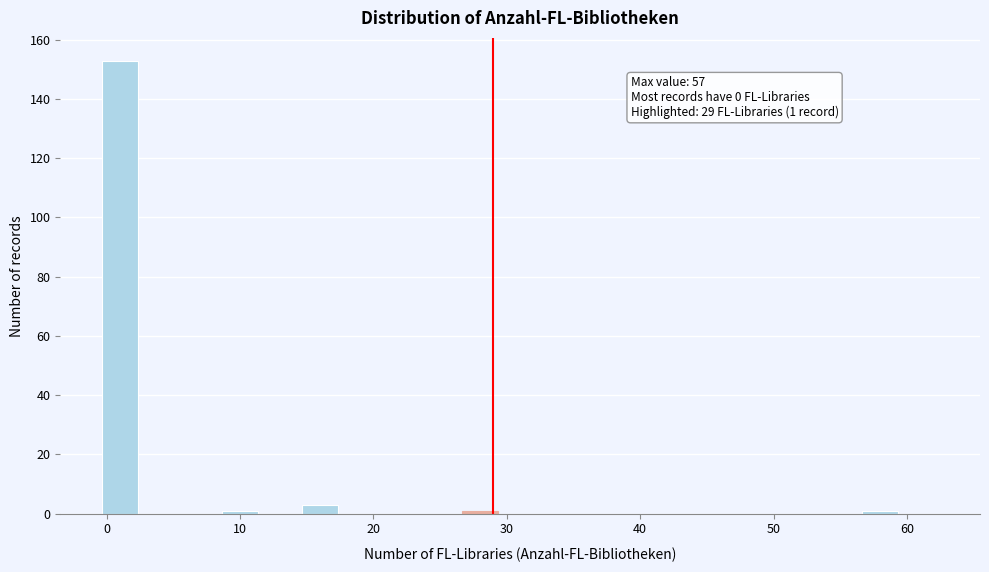

Read against the x-axis, roughly where is the centre of the tallest bar?

1